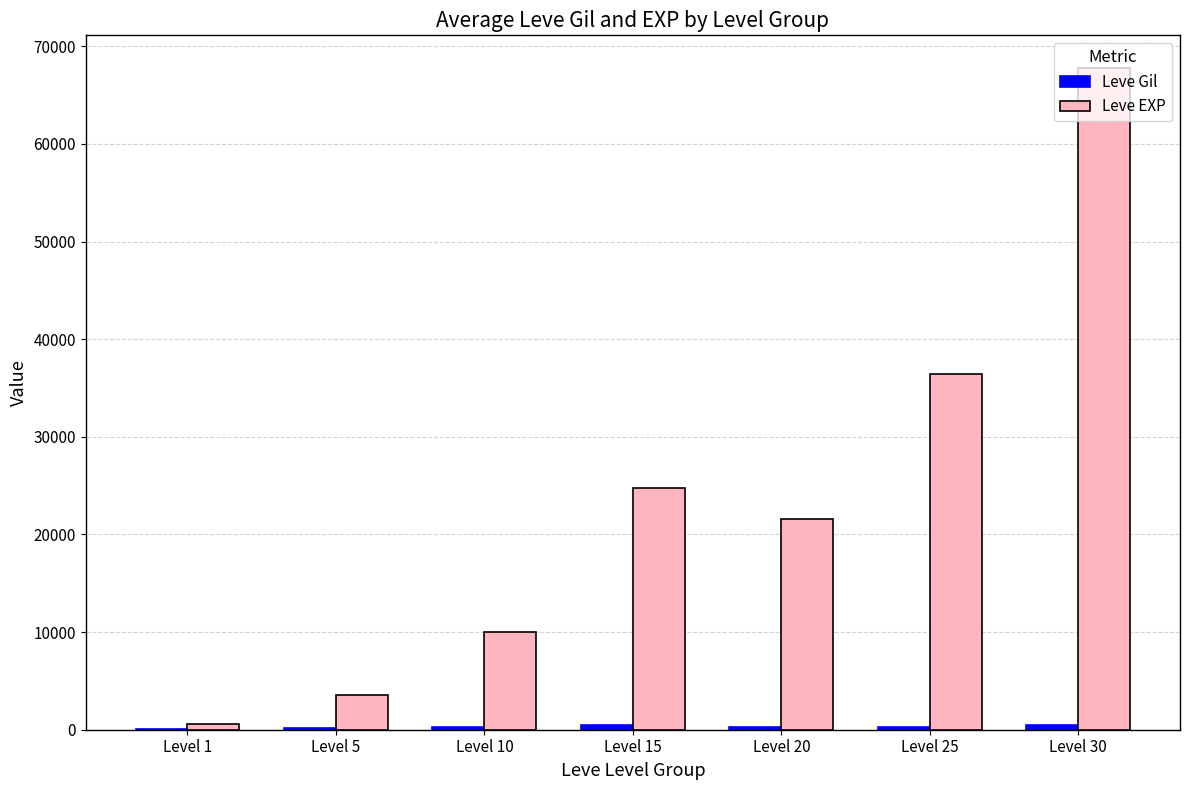

What is the spread (max minus min) of values at Level 25?

36092